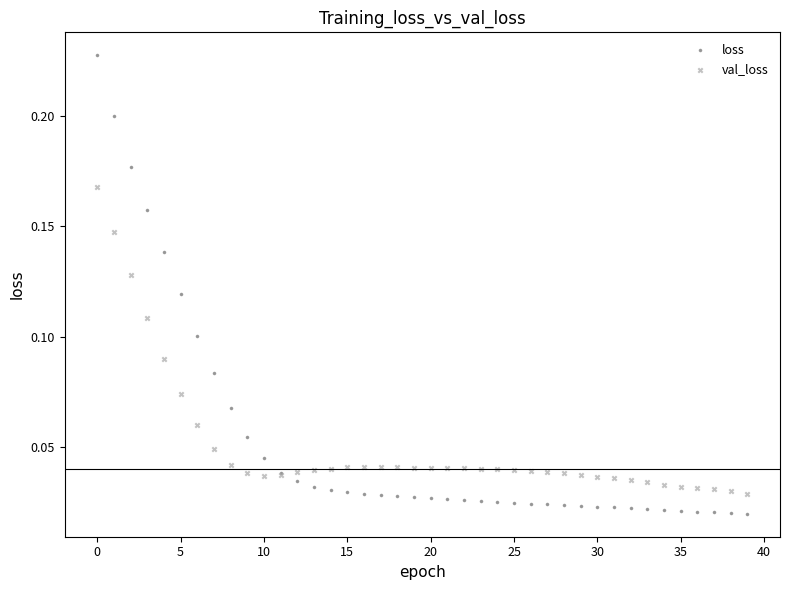

Which series contains the highest Y value?

loss